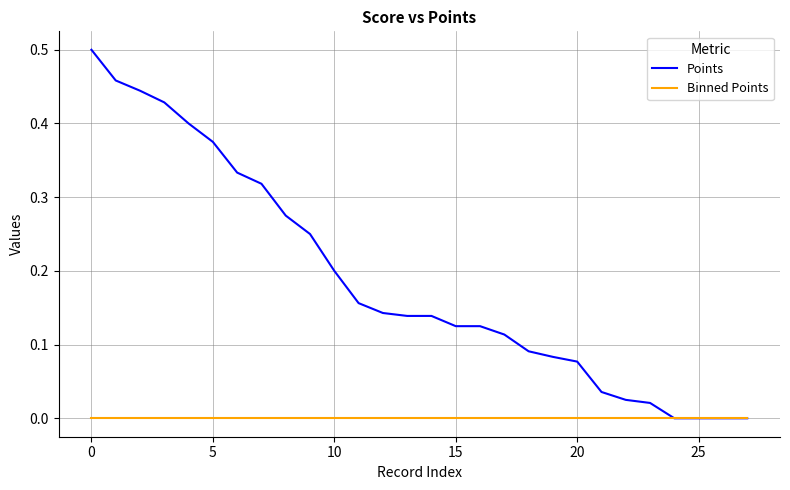

Which series has the largest total across all categories?

Points